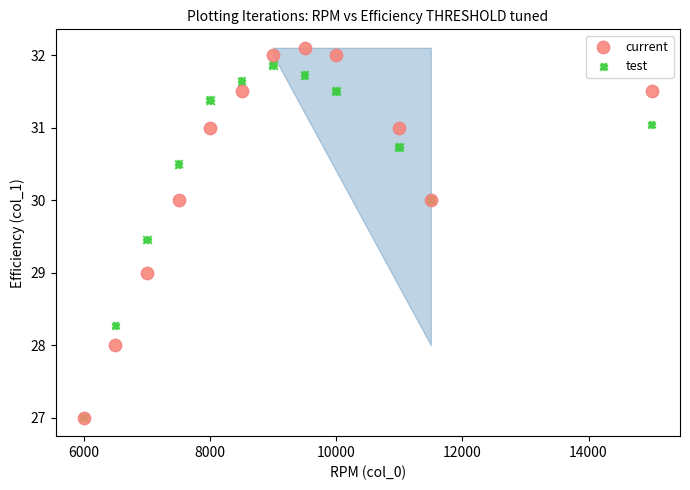

Which series reaches the maximum Y coordinate?

current